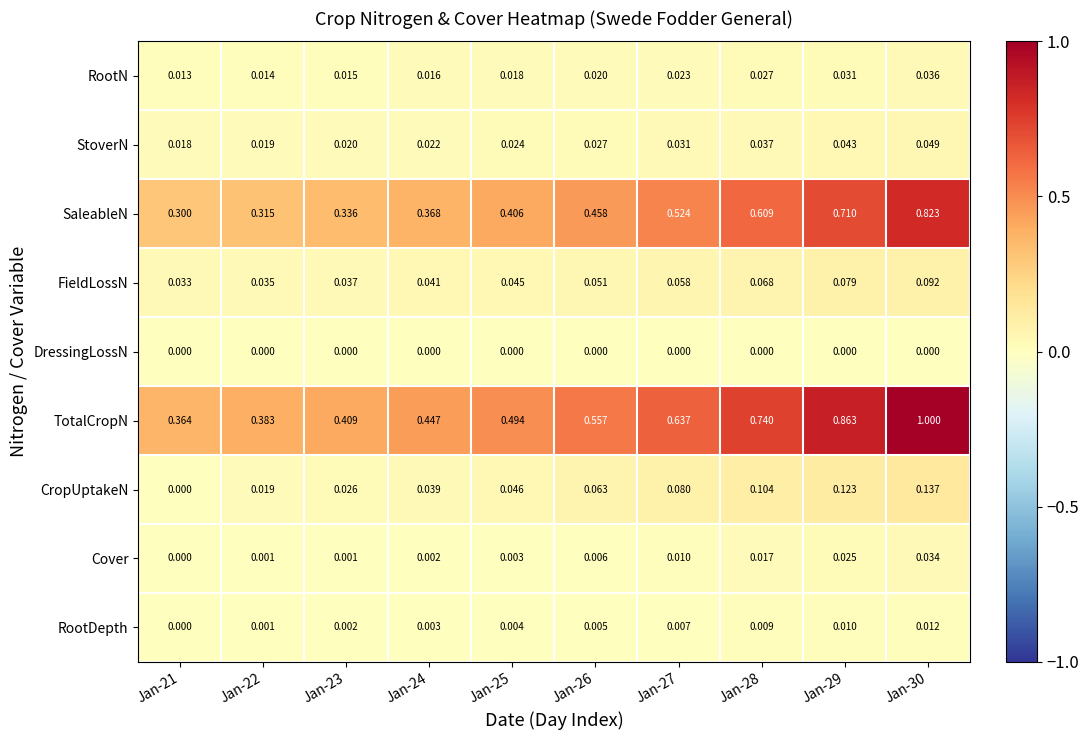

List the series in order of their peak value, highest first.

TotalCropN, SaleableN, CropUptakeN, FieldLossN, StoverN, RootN, Cover, RootDepth, DressingLossN